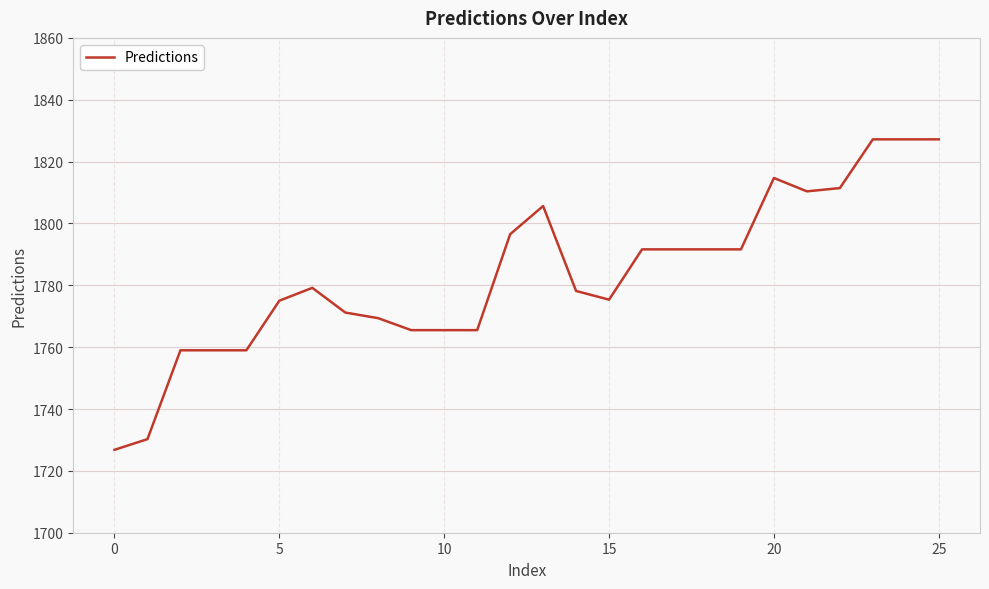

What is the difference between the maximum and minimum values?

100.4